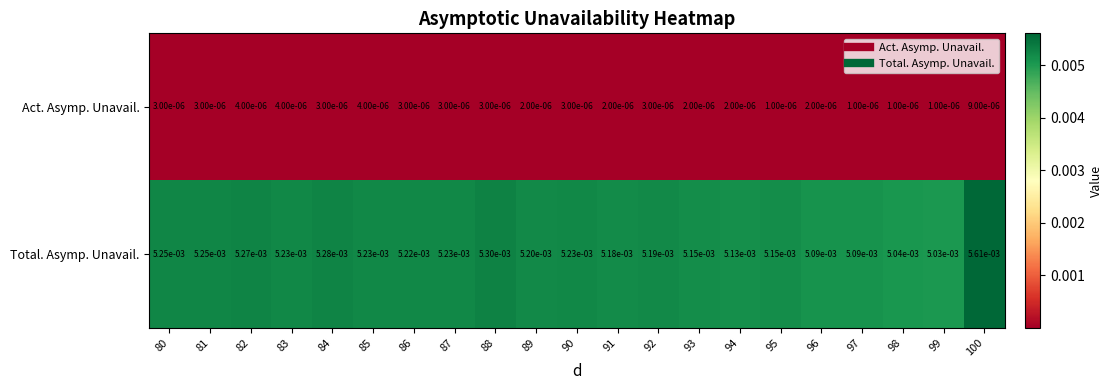

How many distinct data groups are displayed?

2